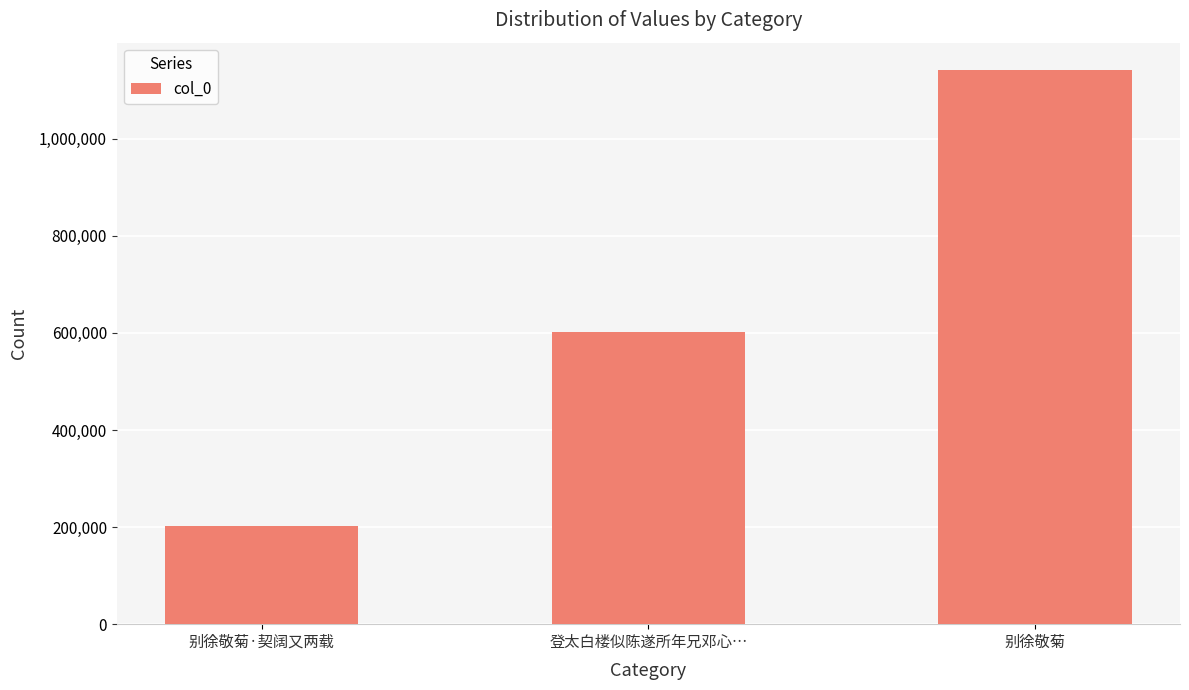

How many series are shown in this chart?

1